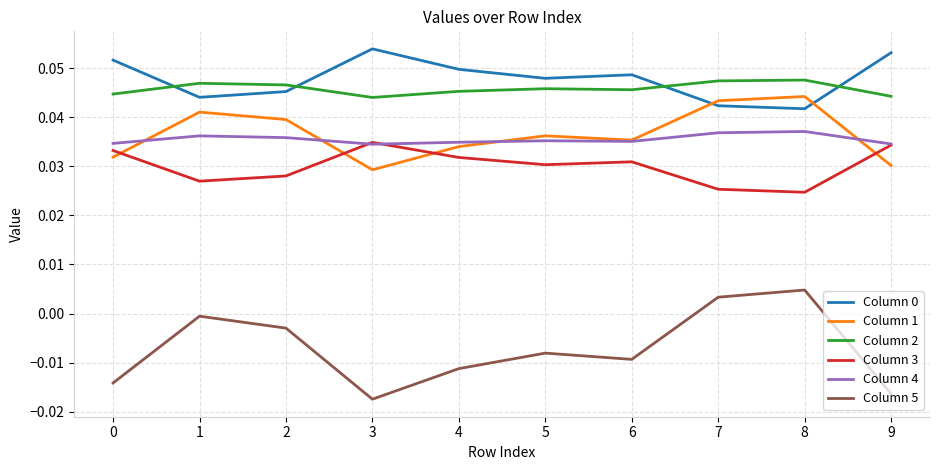

True or false: Column 3 and Column 5 intersect in this chart.

False